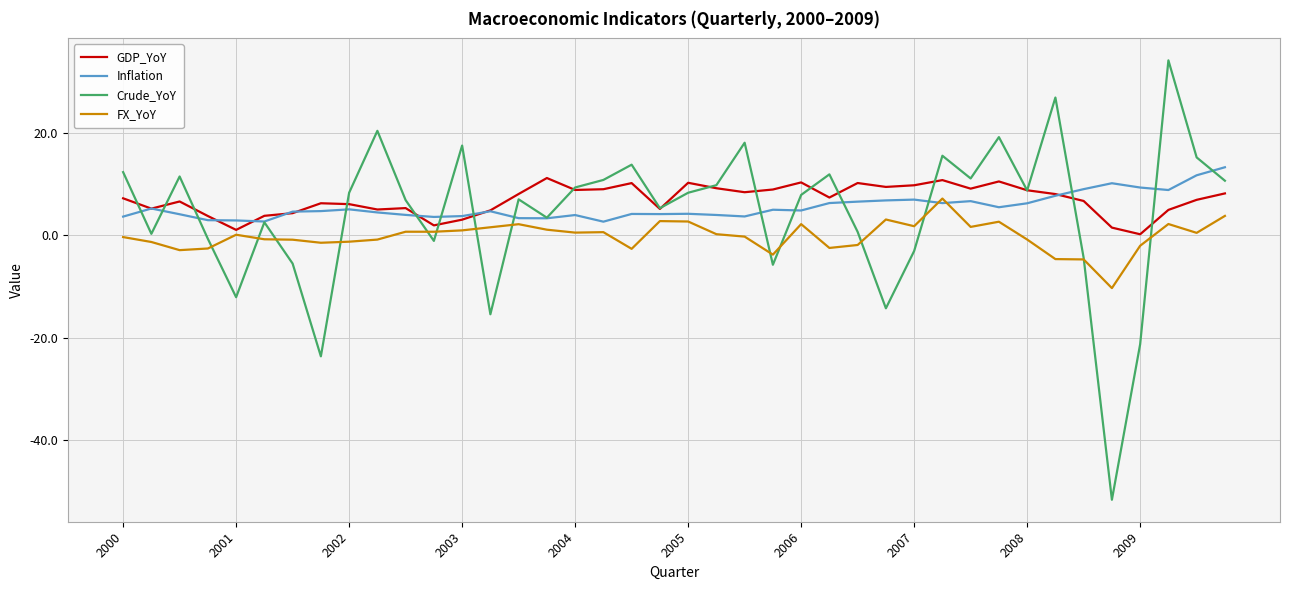

Which series has the largest range (max minus min)?

Crude_YoY